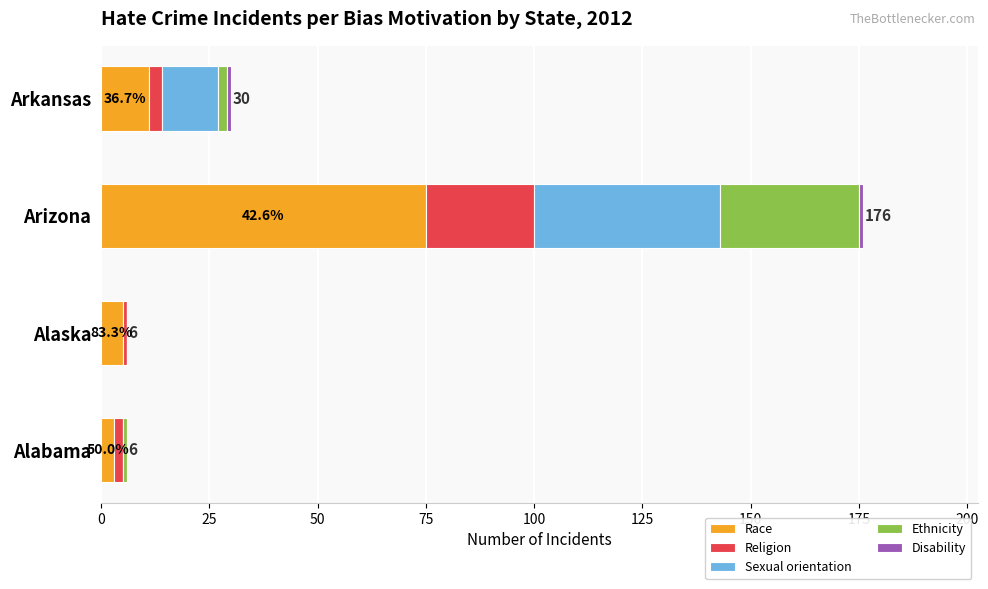

Which category has the highest value in the Race series?

Arizona